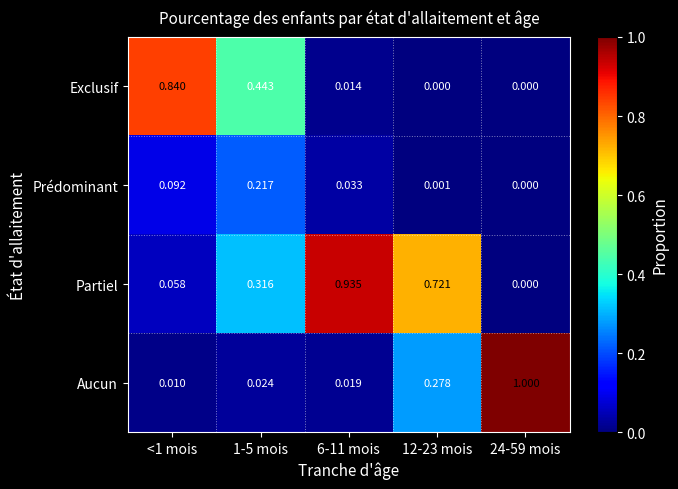

Rank the series by their maximum value, from highest to lowest.

Aucun, Partiel, Exclusif, Prédominant